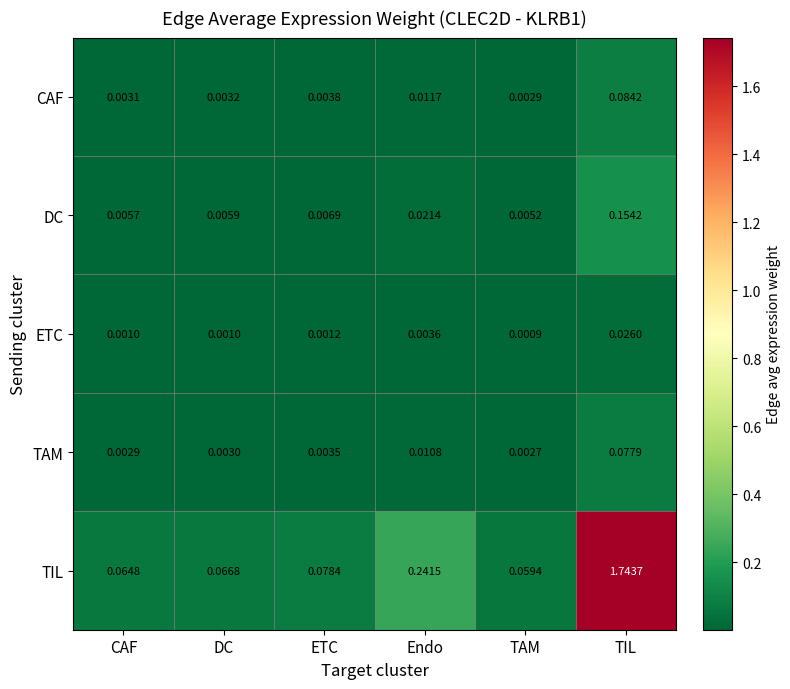

At which category does the chart reach its peak across all series?

TIL